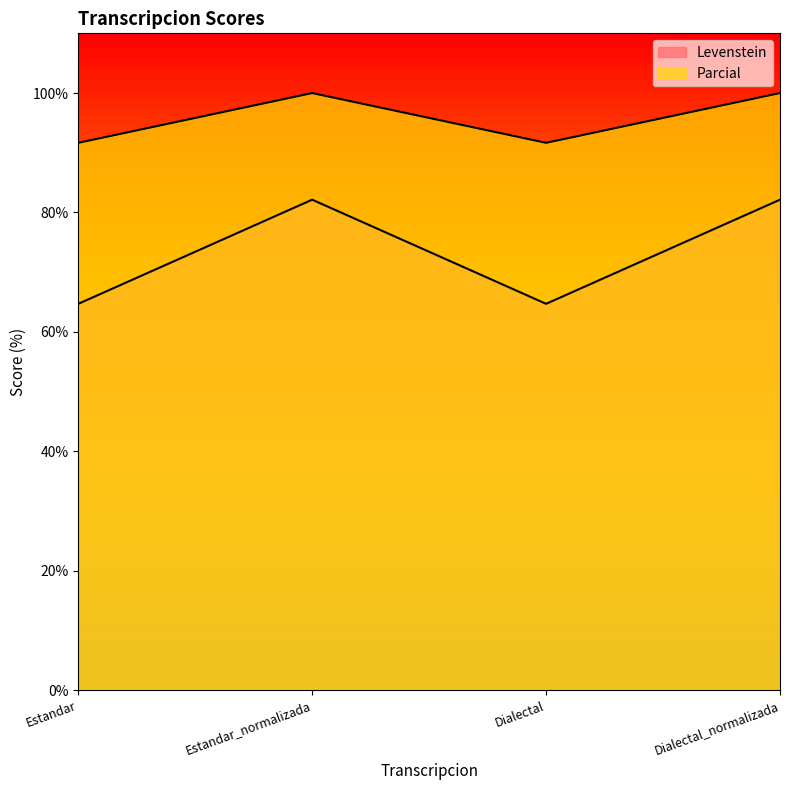

What is the difference between the maximum and minimum values in the Levenstein series?

17.4